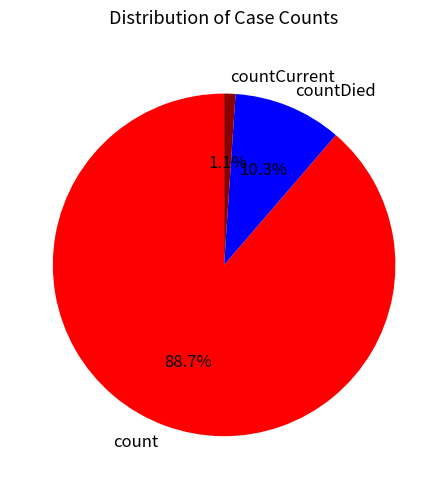

Rank the categories by value from lowest to highest.

countCurrent, countDied, count